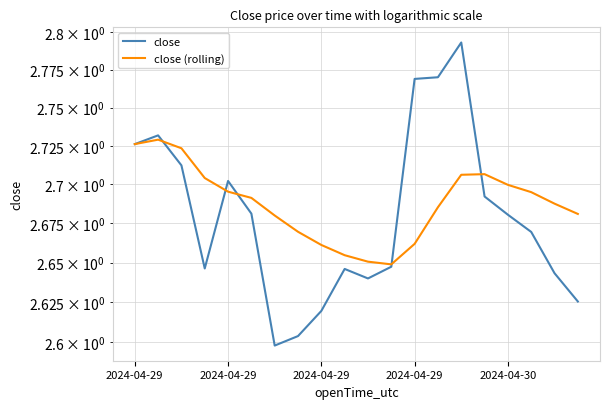

How many interior local valleys does the close series have?

3